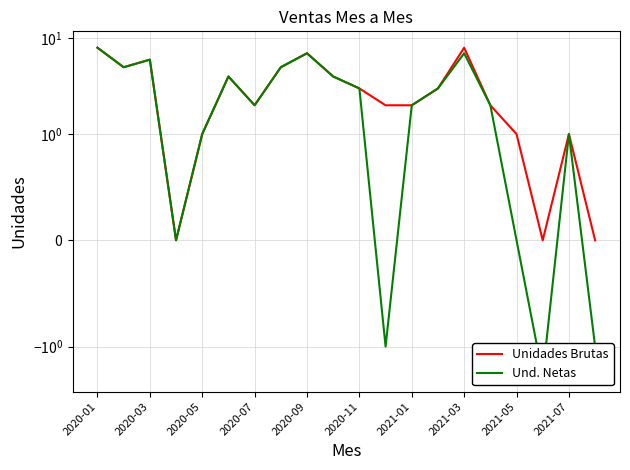

Which series changed the most between 2021-01 and 11?

Und. Netas